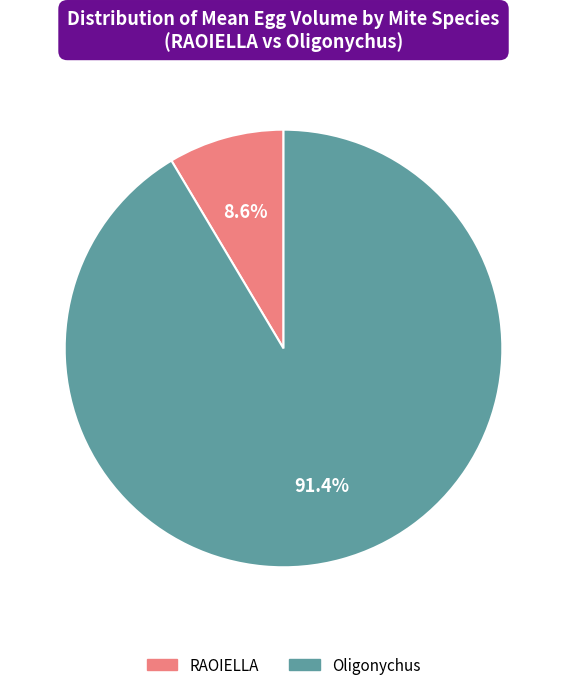

Is there a majority slice in this chart?

Yes